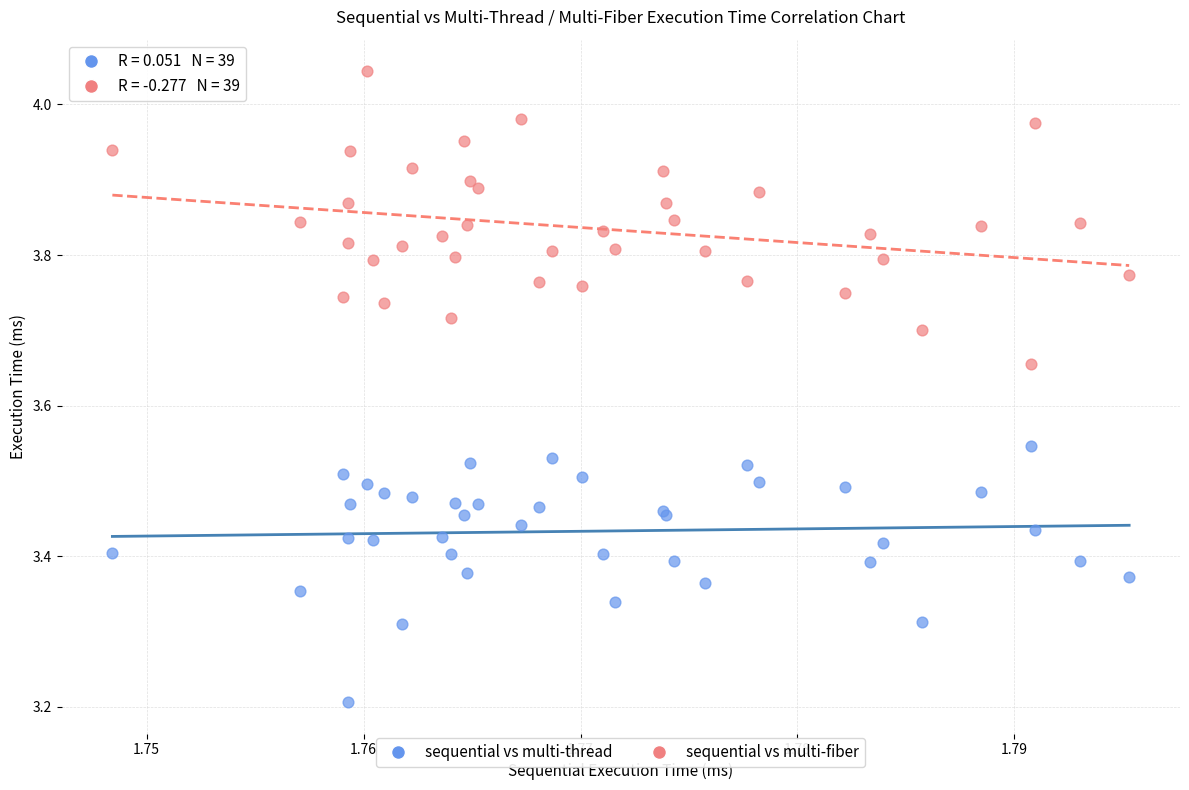

Which series reaches the minimum Y coordinate?

sequential vs multi-thread